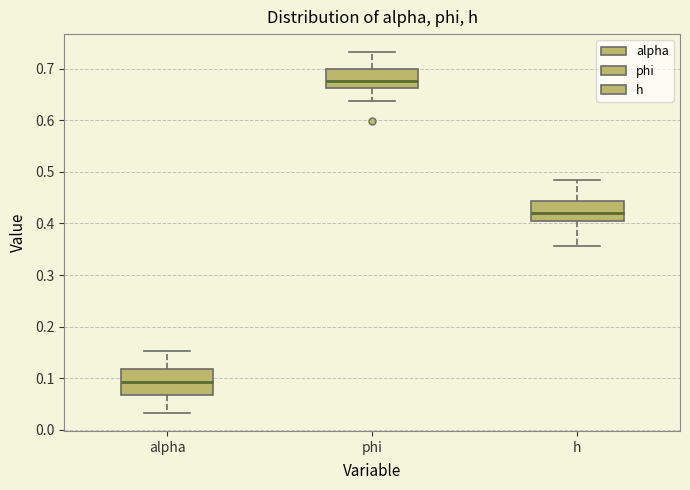

Which box is the tallest, from its lower edge to its upper edge?

alpha